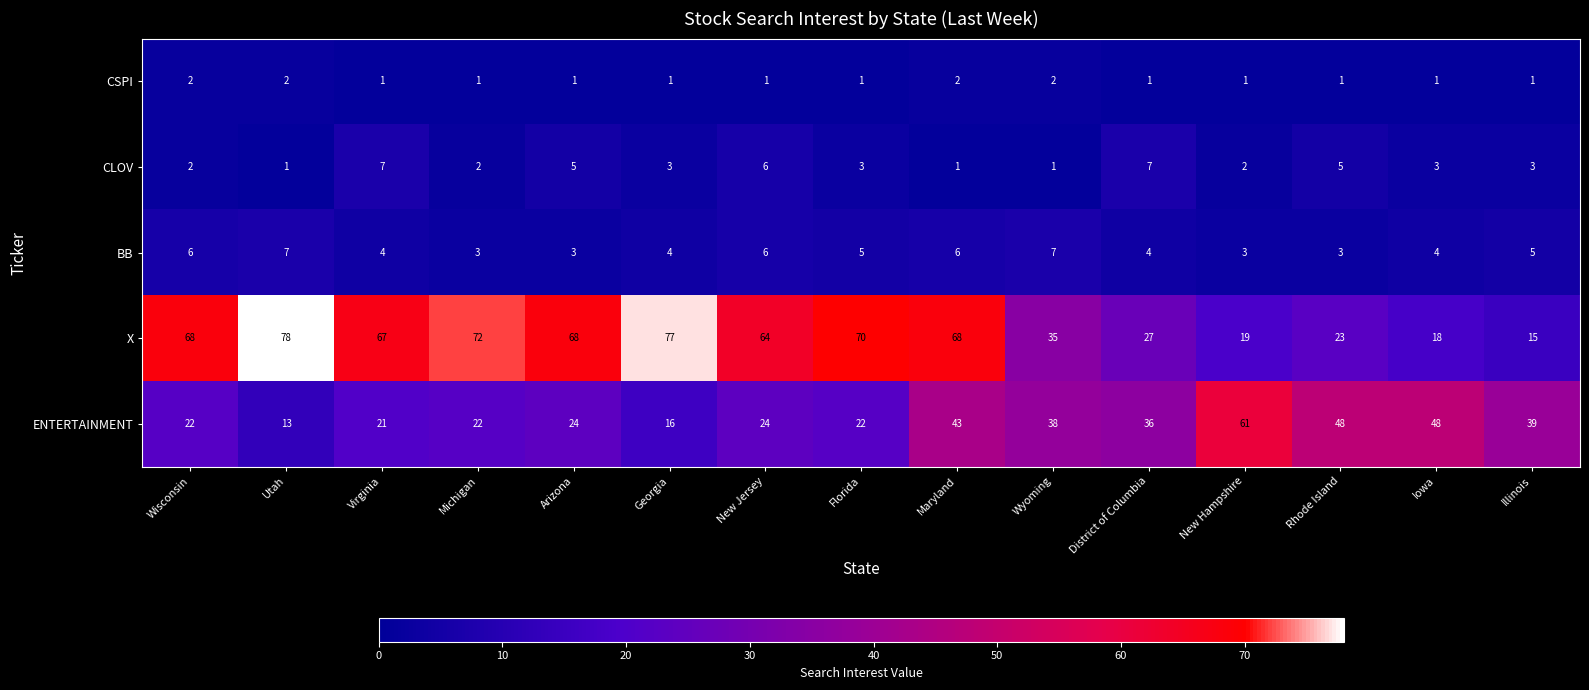

True or false: CLOV has a value of 3 at New Jersey.

False